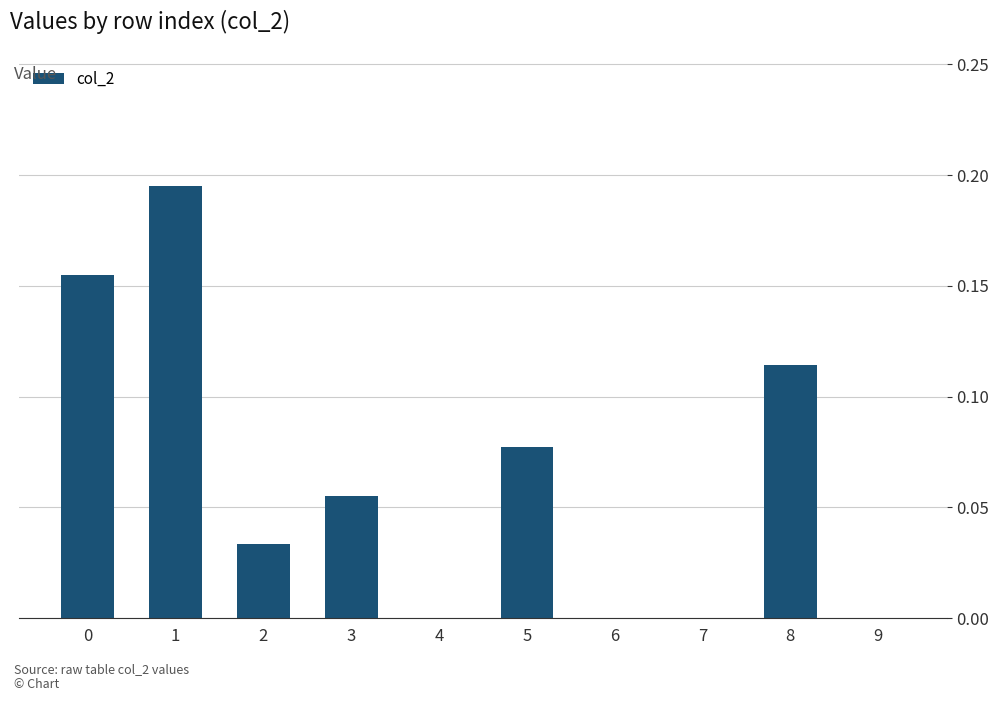

Which has a higher value, 2 or 8?

8